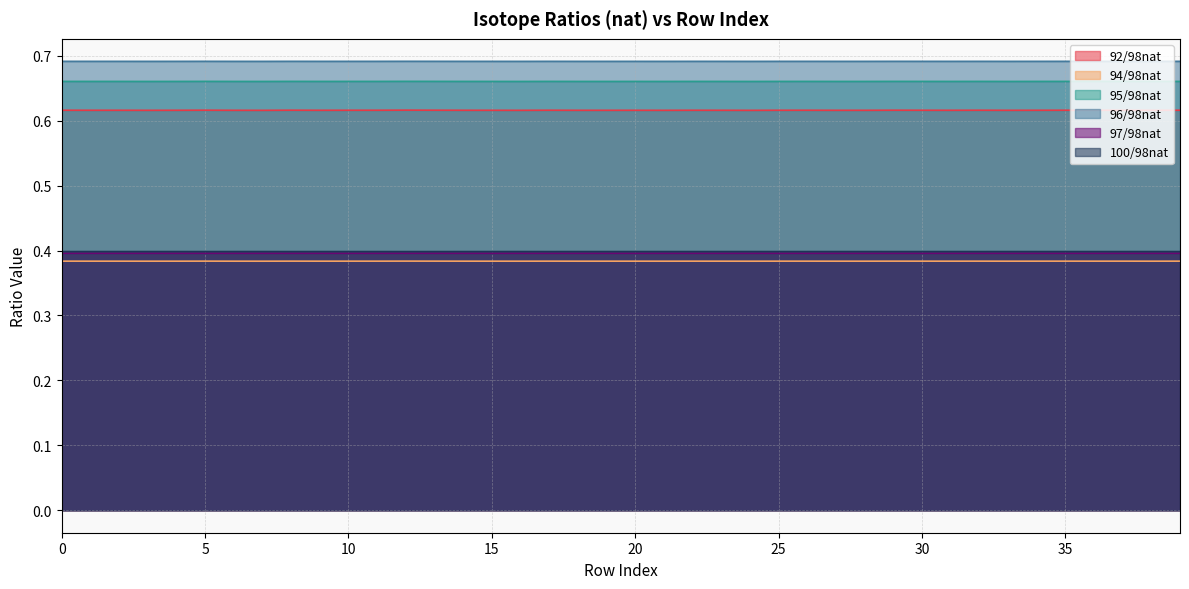

What is the maximum value for 97/98nat?

0.4